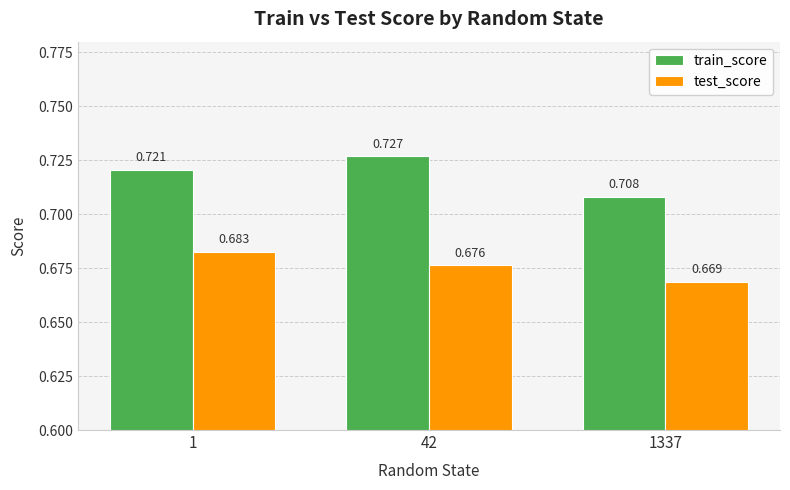

Between 1 and 1337, which series saw the biggest shift?

test_score